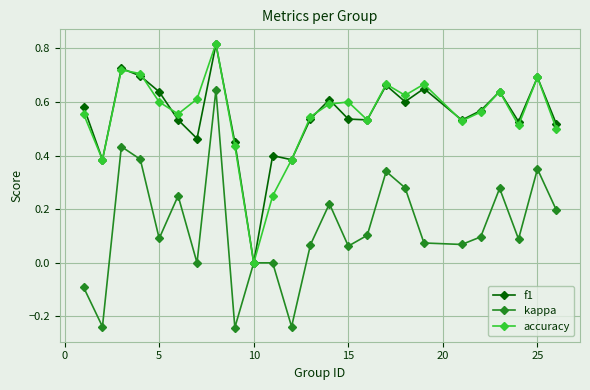

Which series has the largest range (max minus min)?

kappa